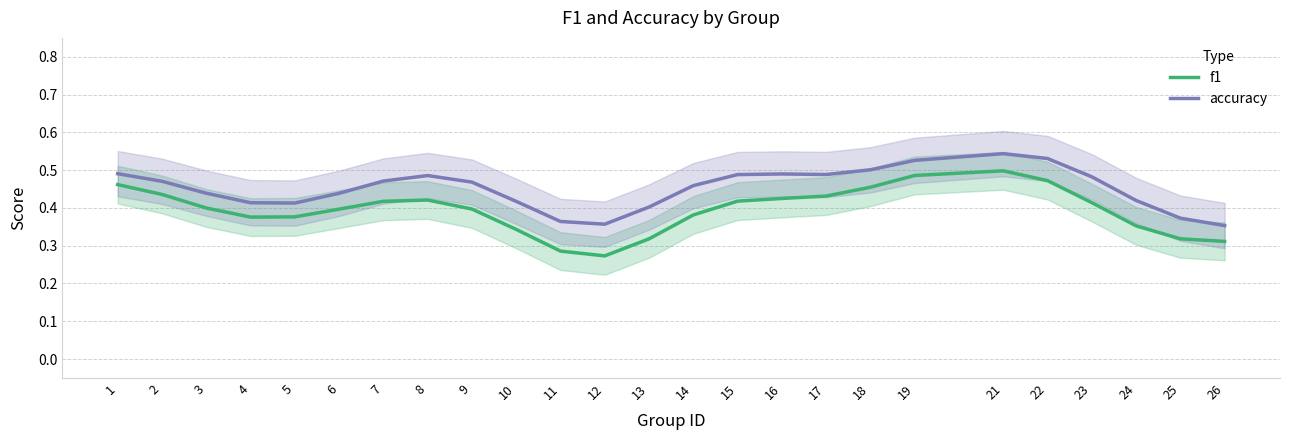

True or false: f1 and accuracy cross at least once.

False